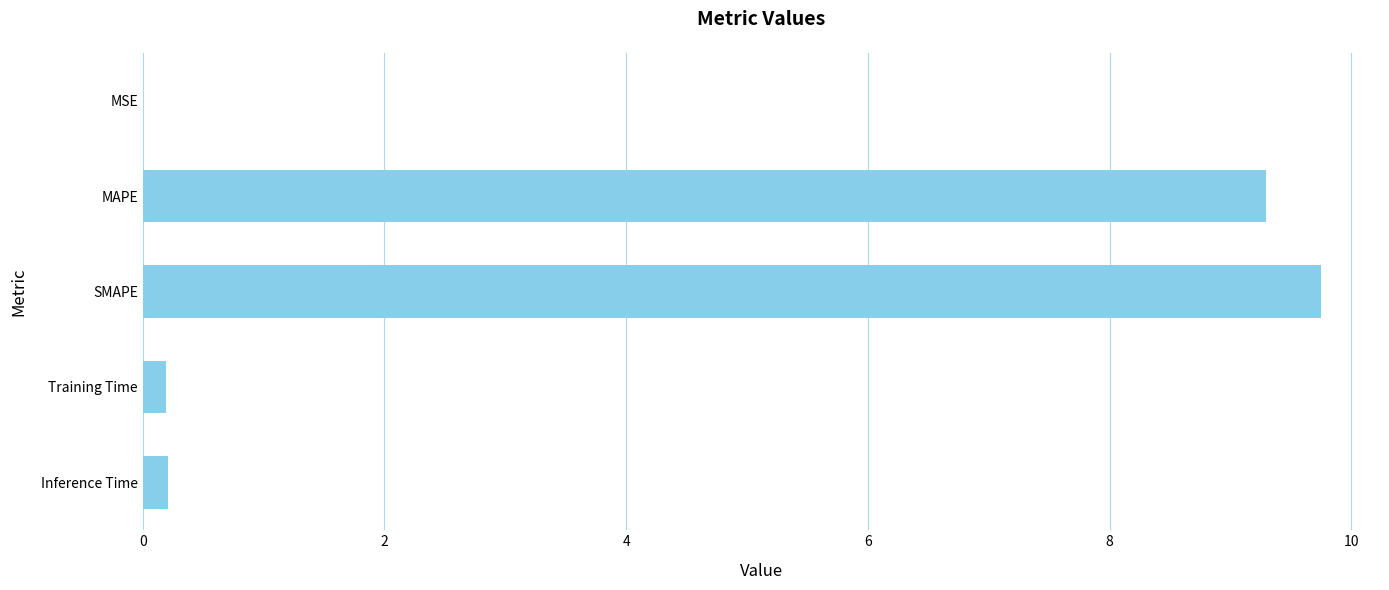

What is the sum of all values?

19.4